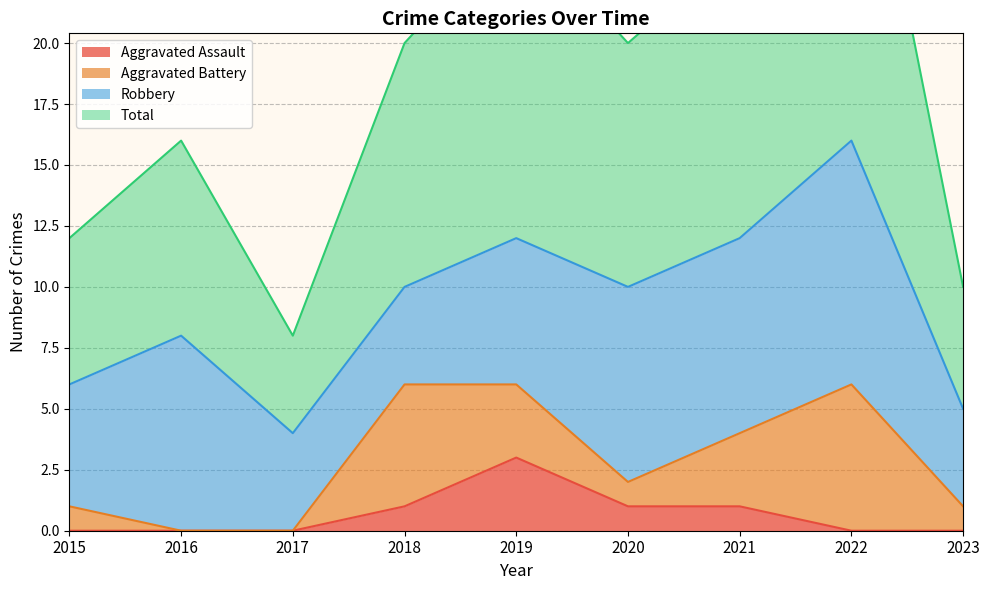

What is the difference between the maximum and minimum values in the Aggravated Assault series?

3